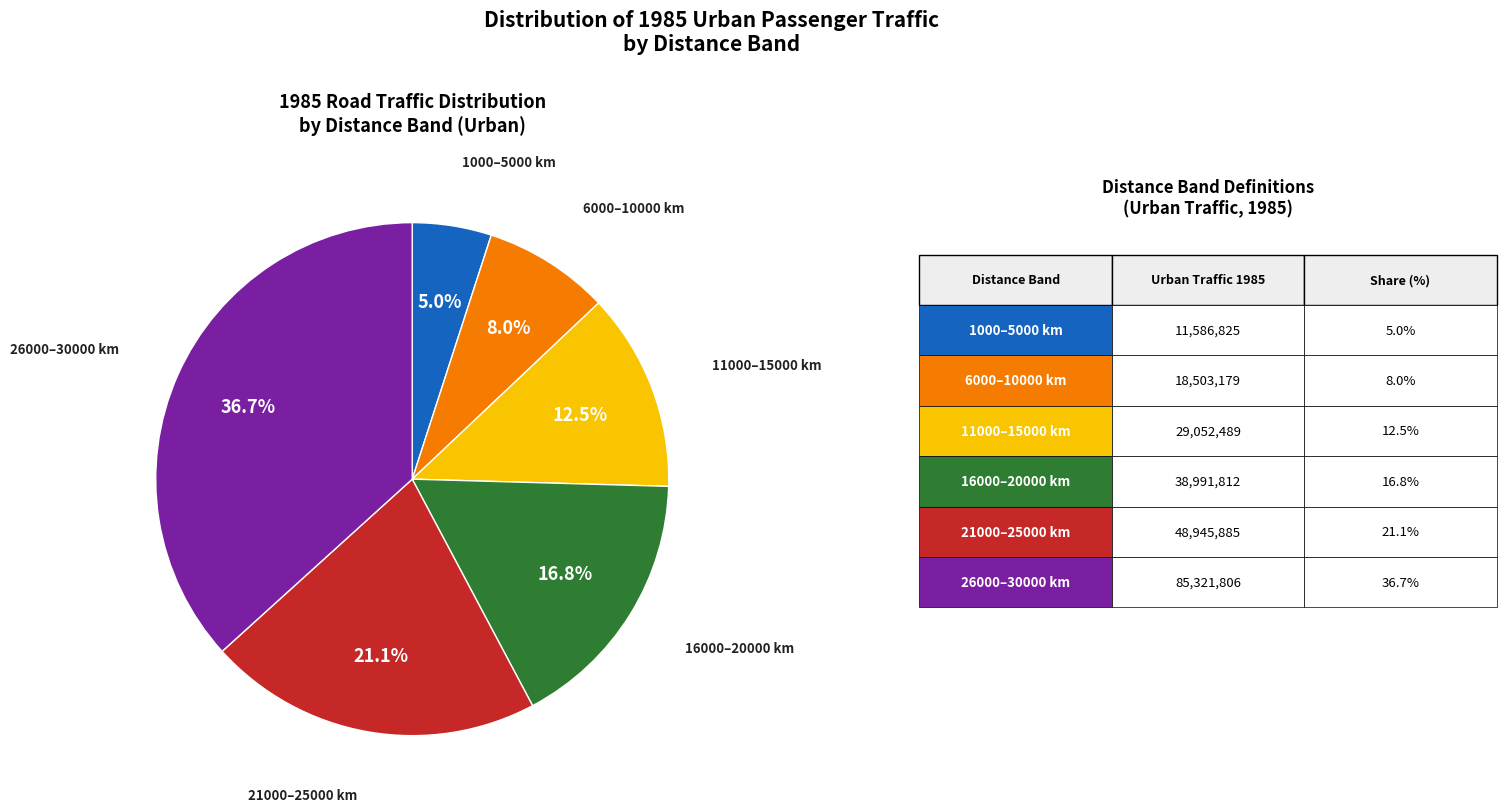

To the nearest percent, what is the difference between the largest and smallest slice percentages?

32%